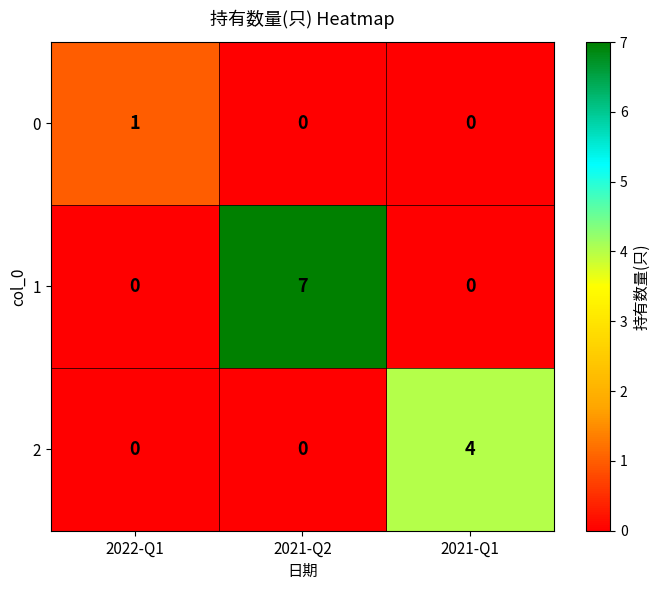

Is the value of 0 at 2022-Q1 greater than the value of 2 at 2021-Q2?

Yes